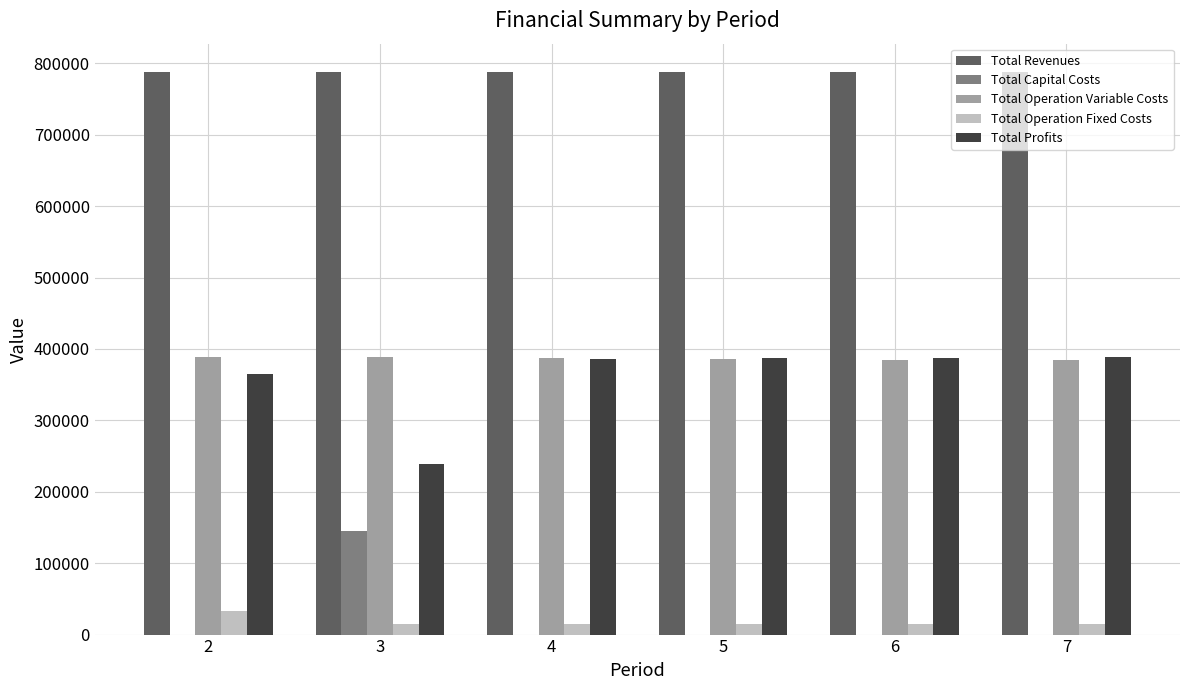

What is the total value across all series at 6?

1576173.5